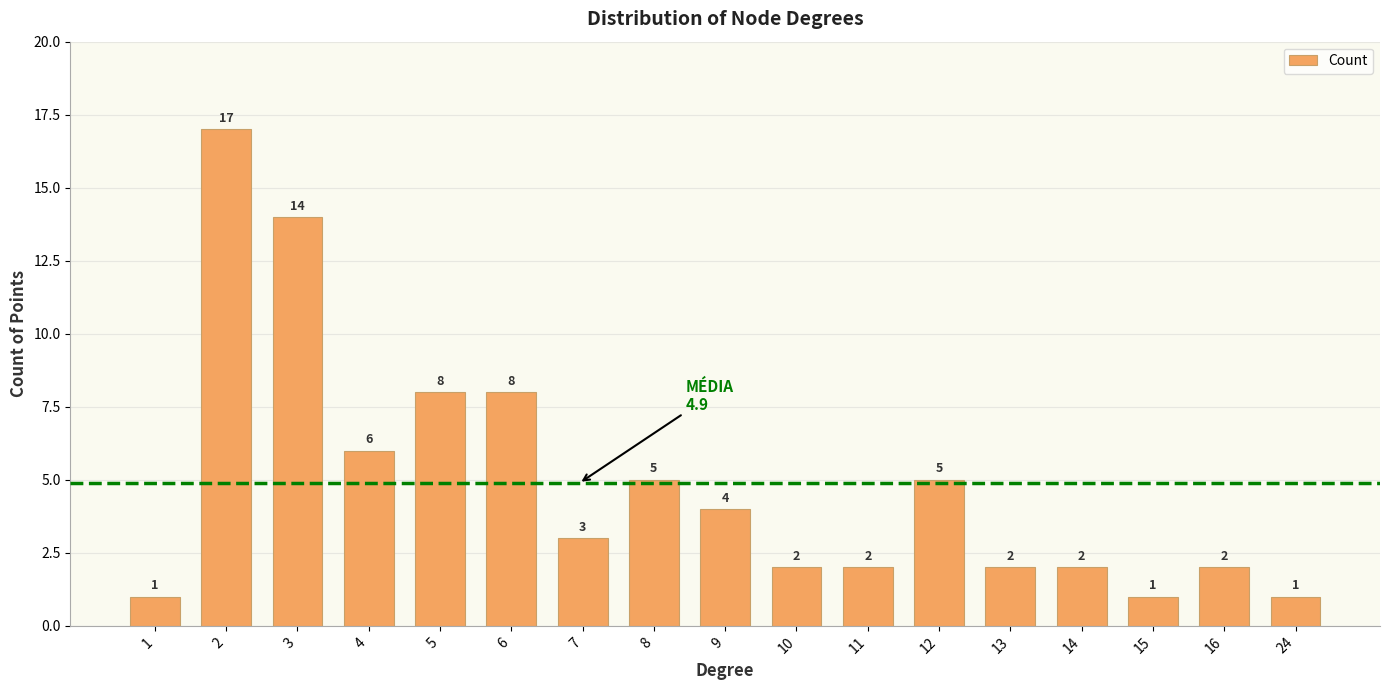

What is the value of the 17th bar from the left?

1